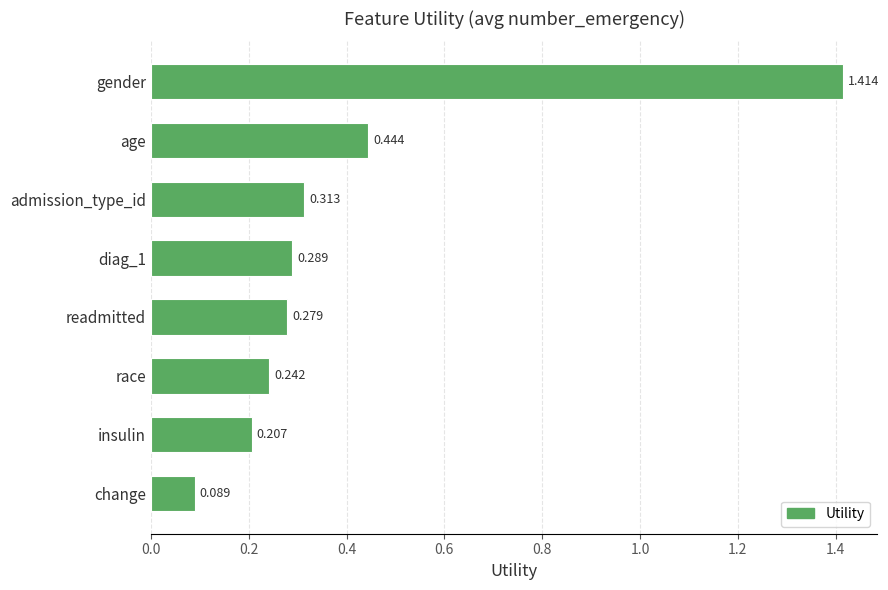

At which label is the value closest to 0?

change